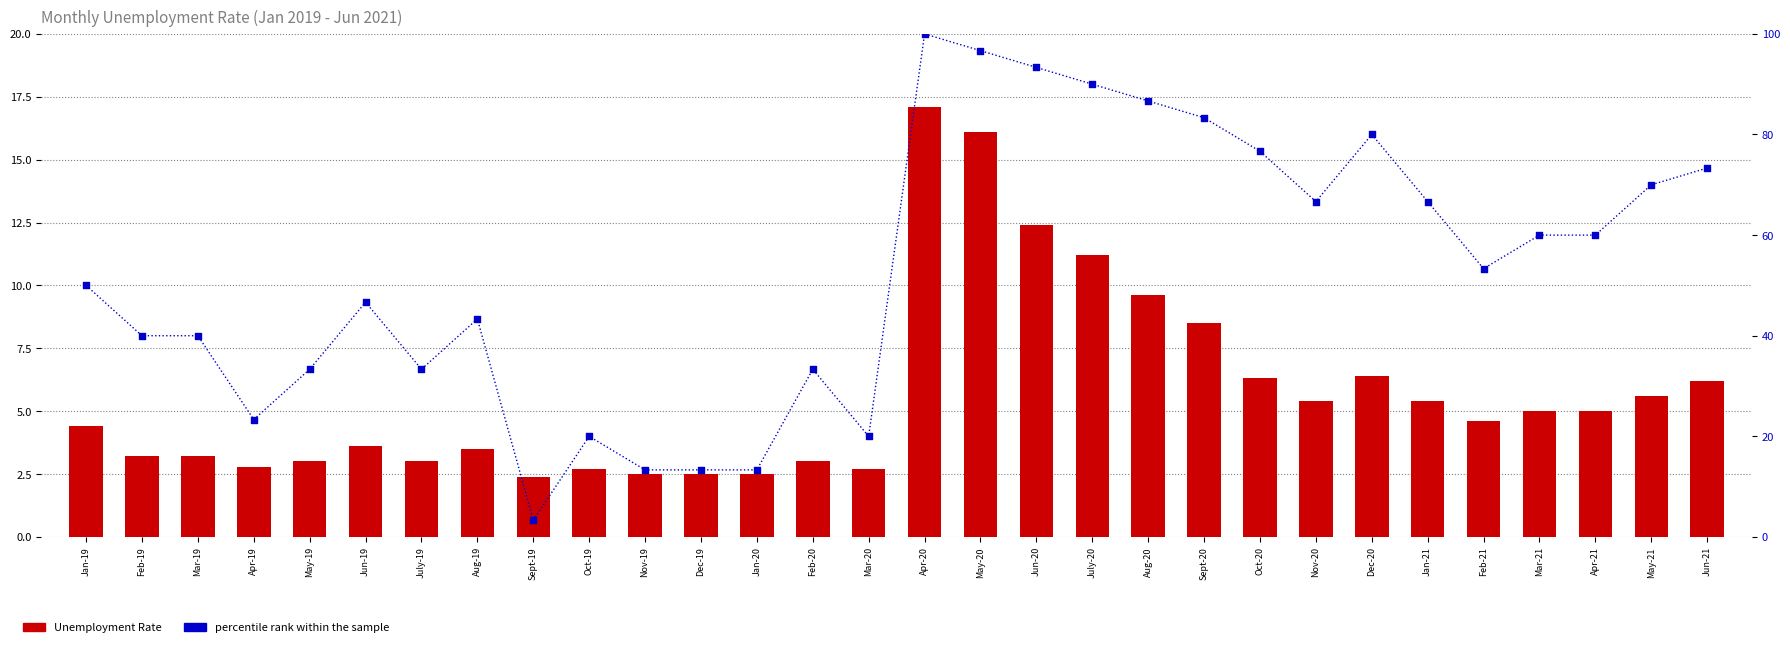

Which series has the largest Y range (max minus min)?

percentile rank within the sample